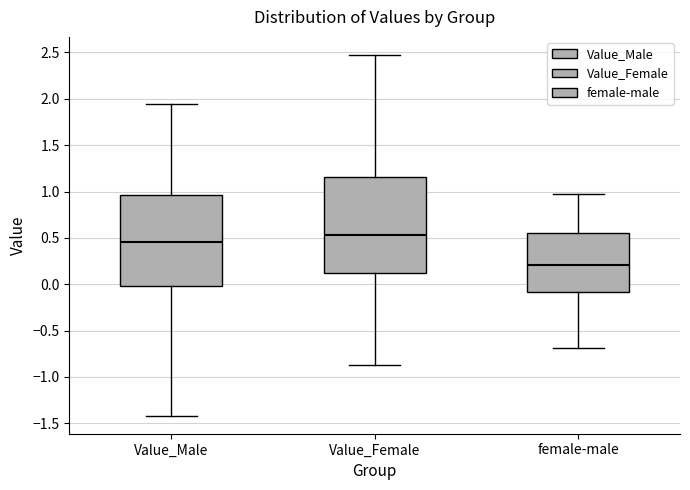

Reading left to right, transcribe this box plot: for each box, give where its median line is, the range the box spans, and where its two whiskers end, as read against the y-axis. The values are not printed on the chart, so give them approximately, as read against the axis.

Value_Male: median 0.45, box 0.00 to 0.95, whiskers -1.40 to 1.95
Value_Female: median 0.55, box 0.10 to 1.15, whiskers -0.85 to 2.45
female-male: median 0.20, box -0.10 to 0.55, whiskers -0.70 to 1.00